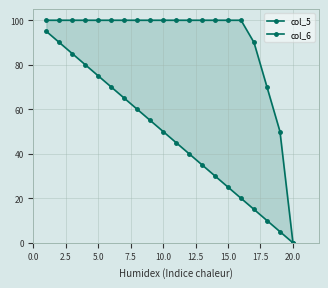

Is this an area chart (filled region under the line)?

No